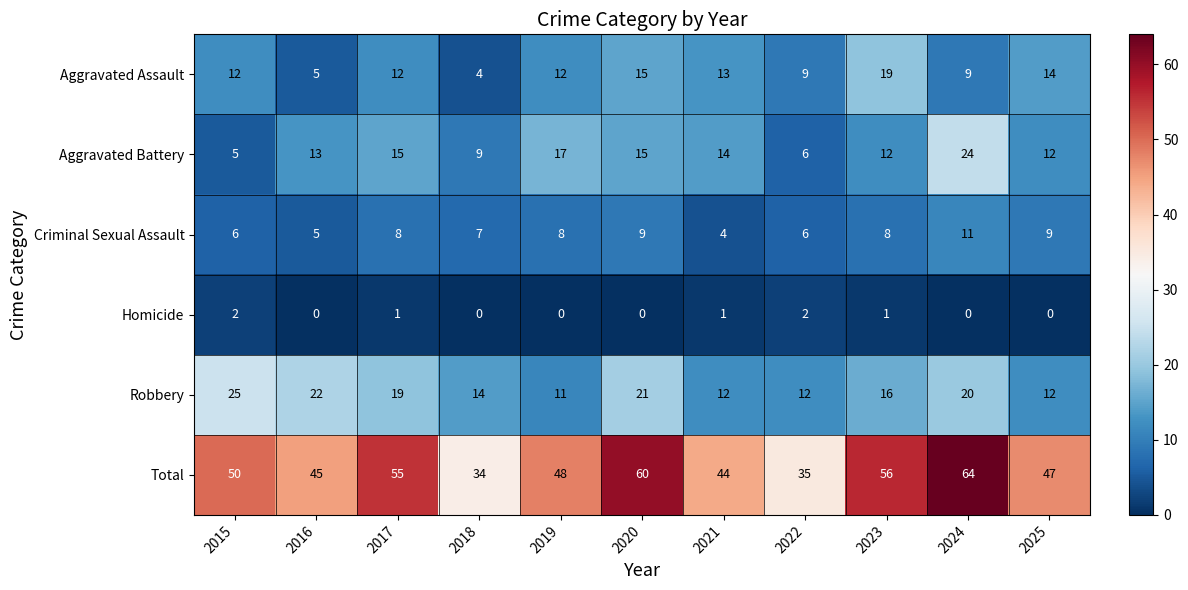

The value of Aggravated Assault at 2023 is 5. True or false?

False